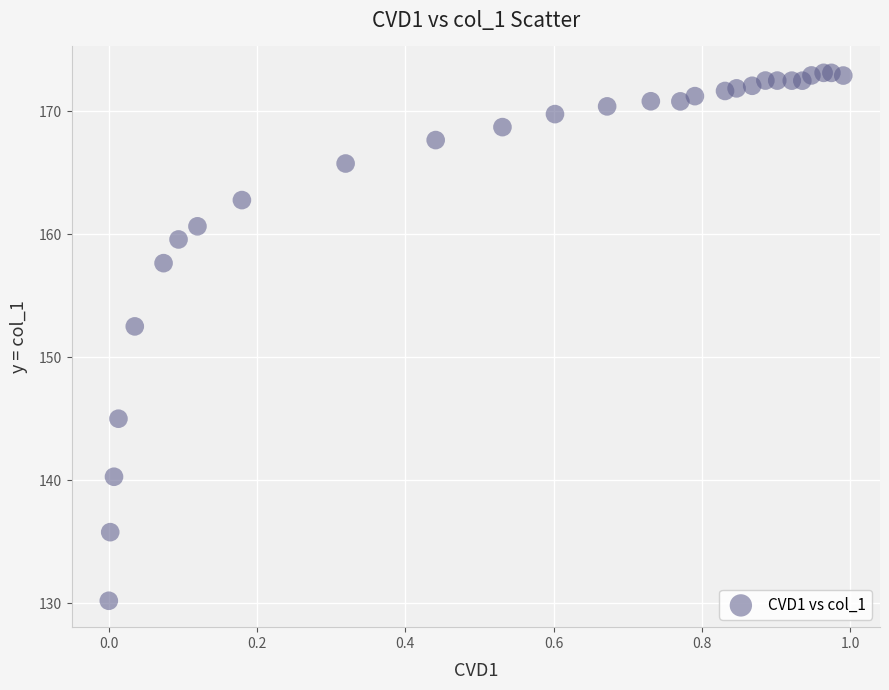

What Y value in the scatter plot is closest to 151?

152.5